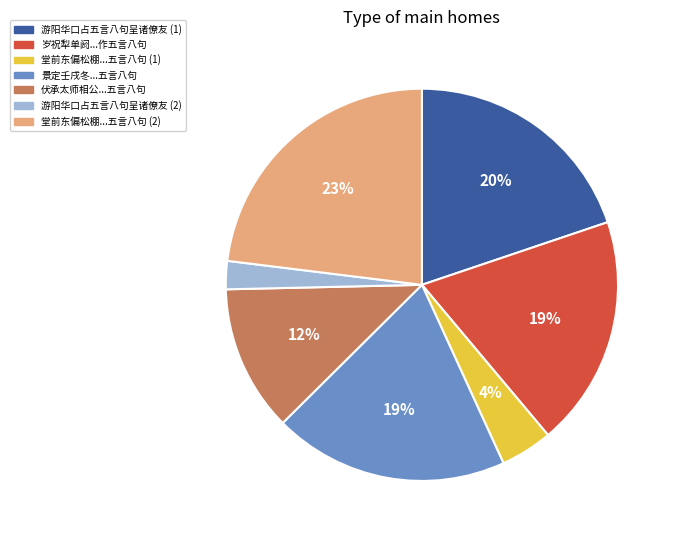

To the nearest percent, what is the difference between the largest and smallest slice percentages?

21%